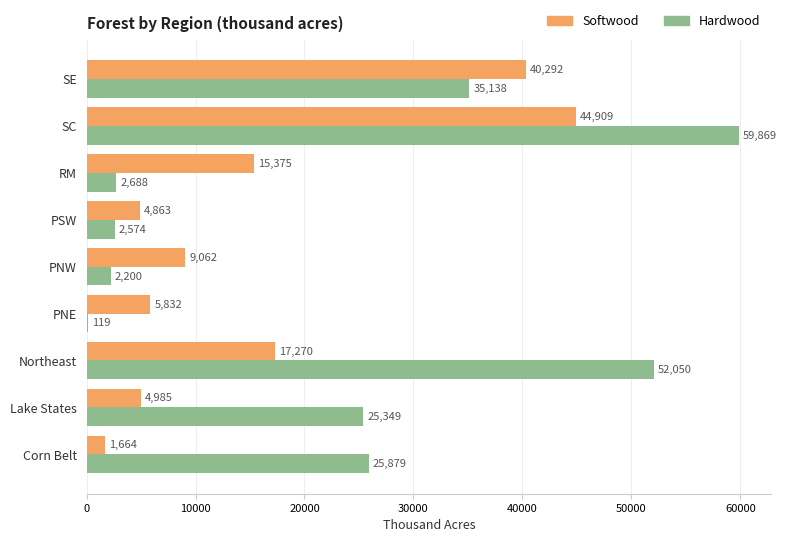

Which series changed the most between PNE and SC?

Hardwood